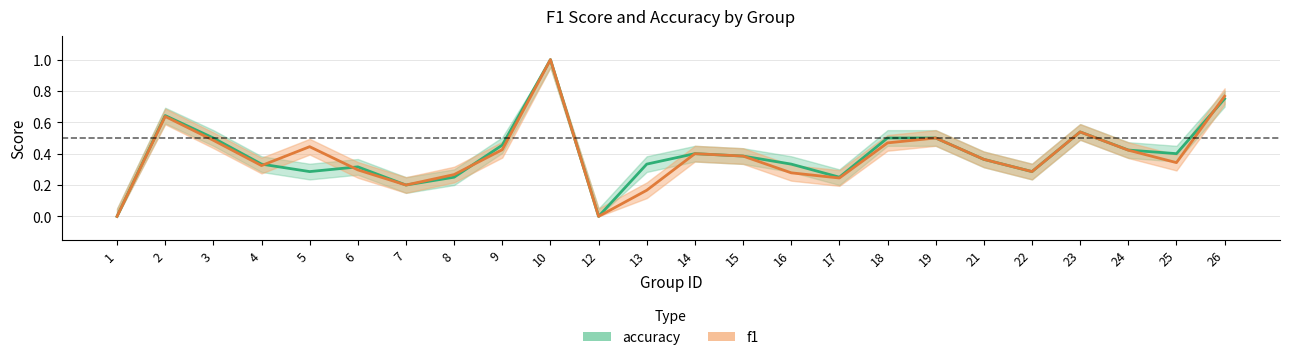

The value of accuracy at 23 is 0.5. True or false?

True